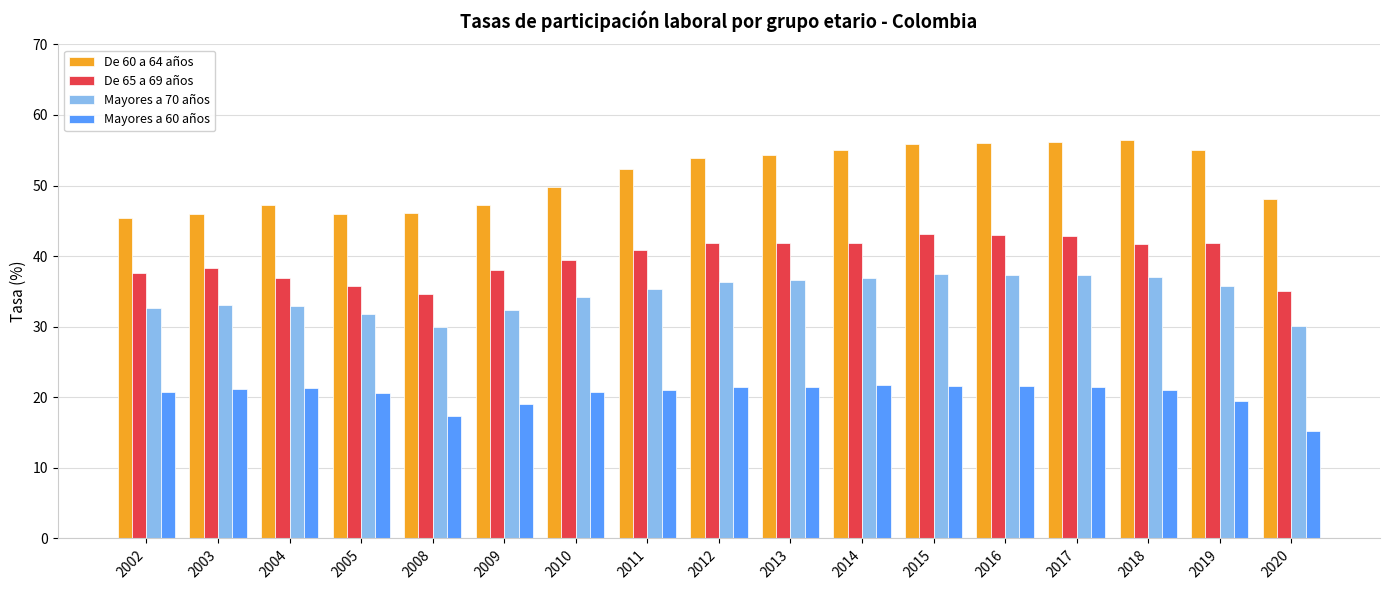

Which series has the widest spread of values?

De 60 a 64 años